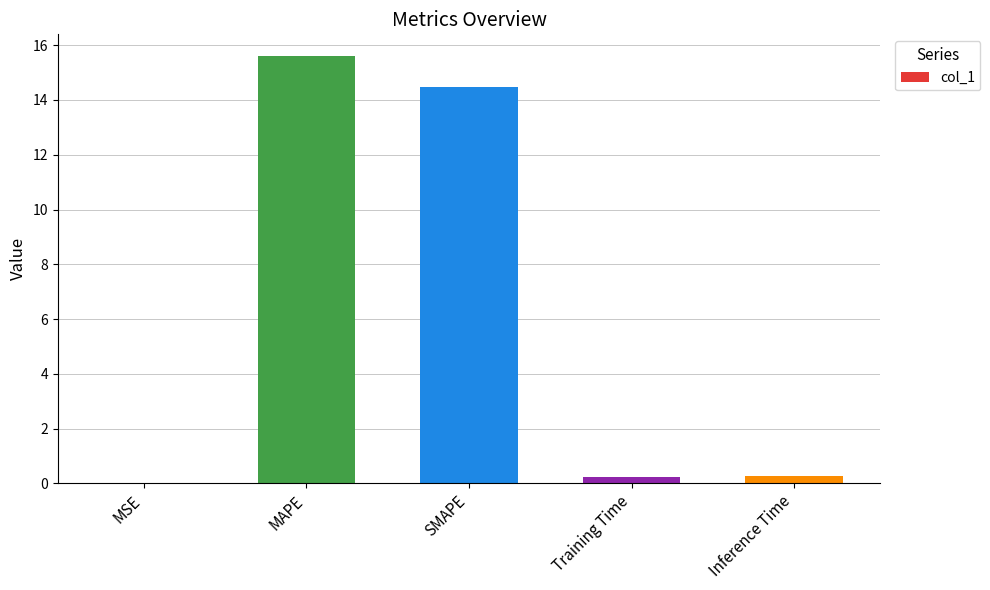

Is it true that the value at Training Time is 0.2?

True